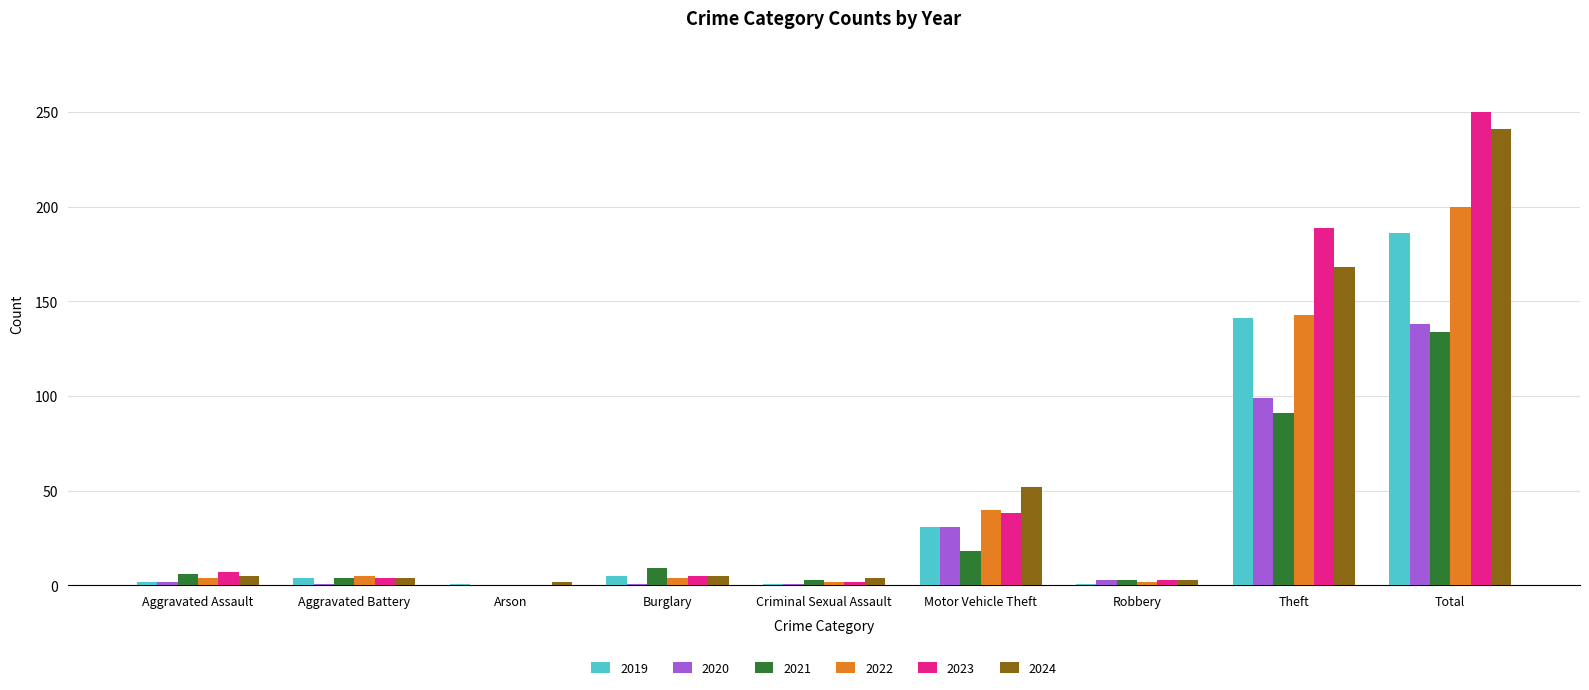

The value of 2023 at Arson is -138. True or false?

False